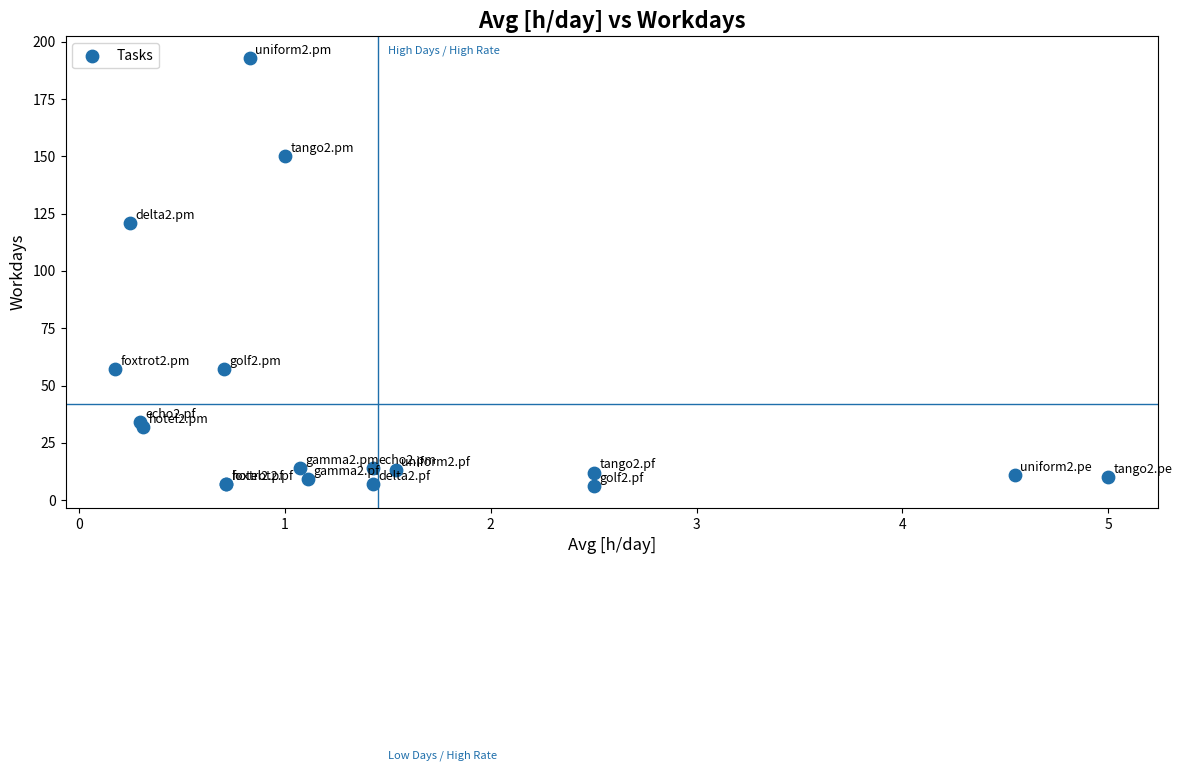

What Y value in the scatter plot is closest to 99?

121